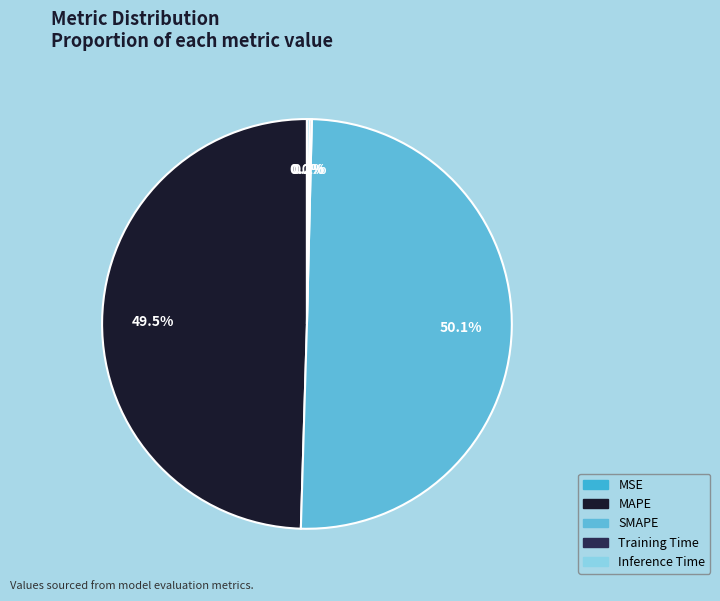

What is the majority slice?

SMAPE